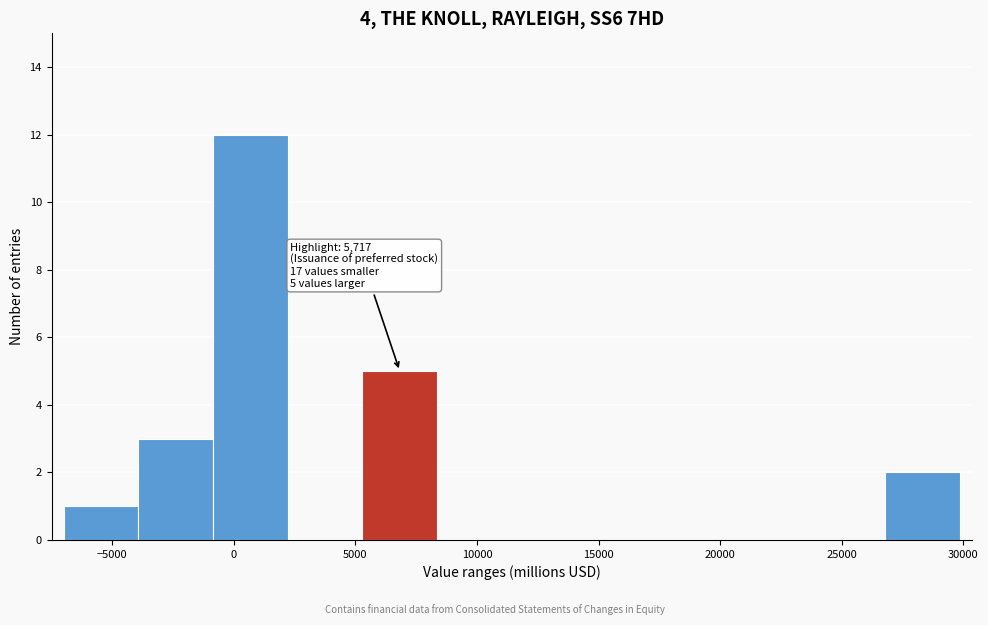

Which range on the x-axis has the tallest bar?

-1000 to 2000